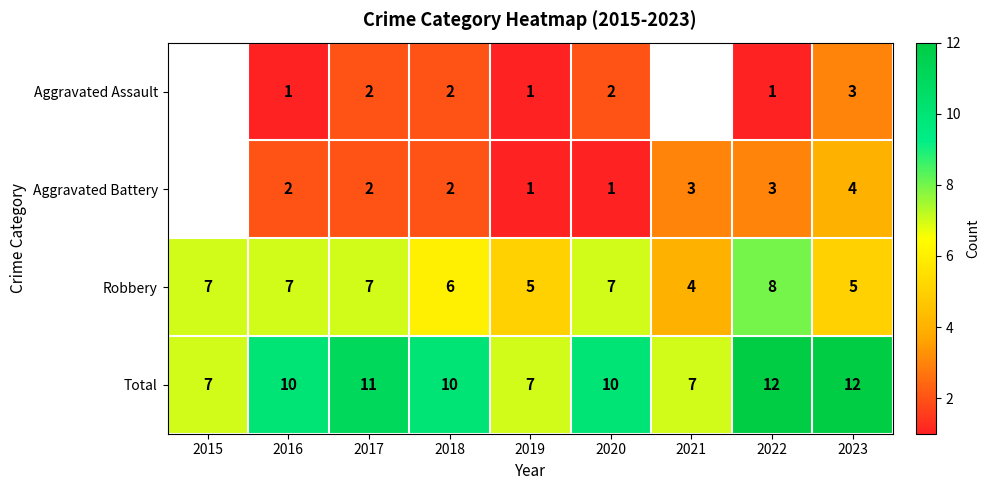

Where is Robbery nearest to the value 6?

2018